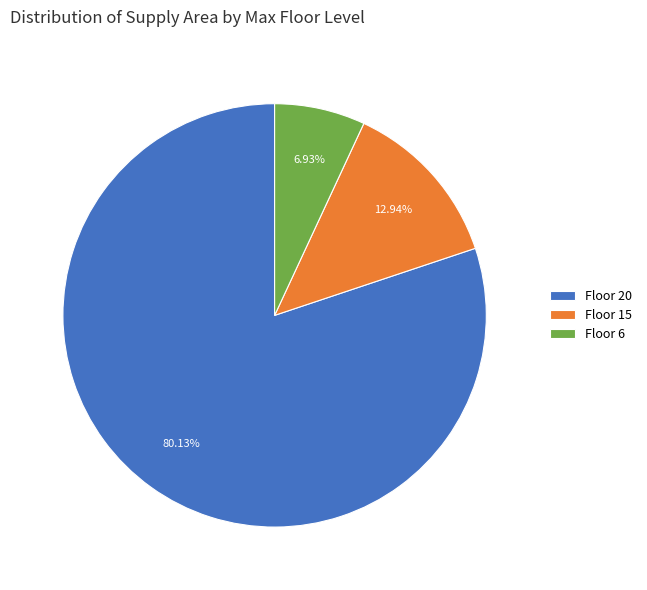

Approximately how many times larger is the value at Floor 6 compared to Floor 15?

0.5